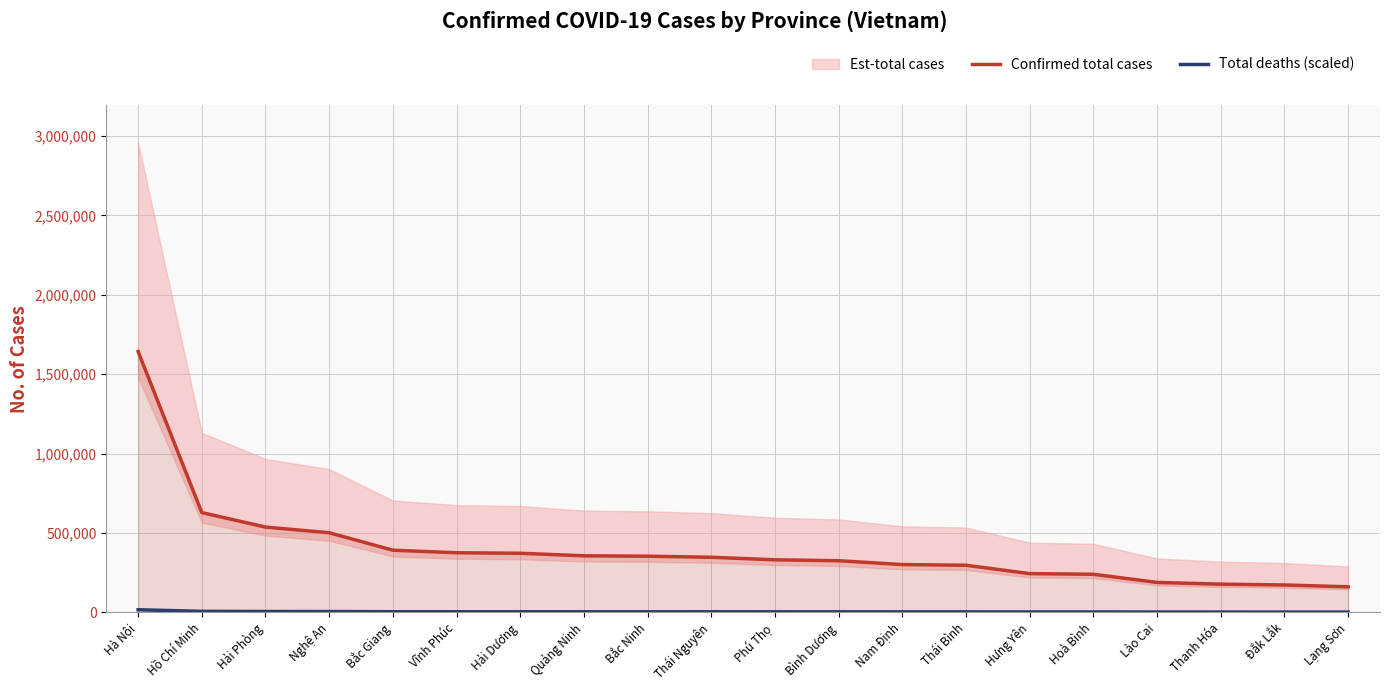

Is it true that Confirmed total cases equals 188491.0 at Lào Cai?

True